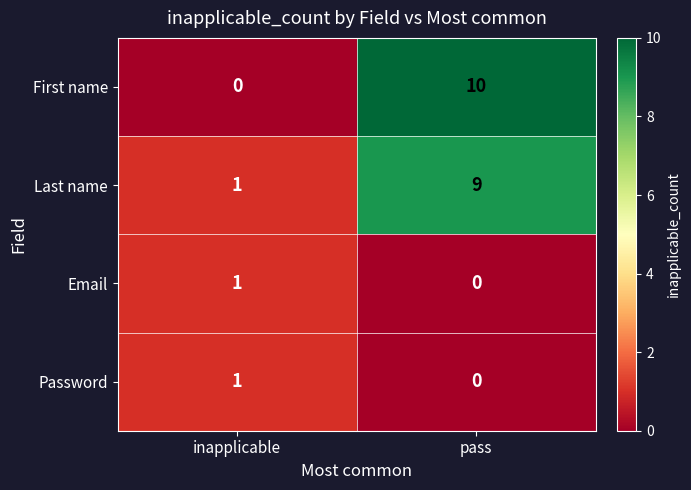

Is the value of First name at inapplicable greater than the value of Email at inapplicable?

No